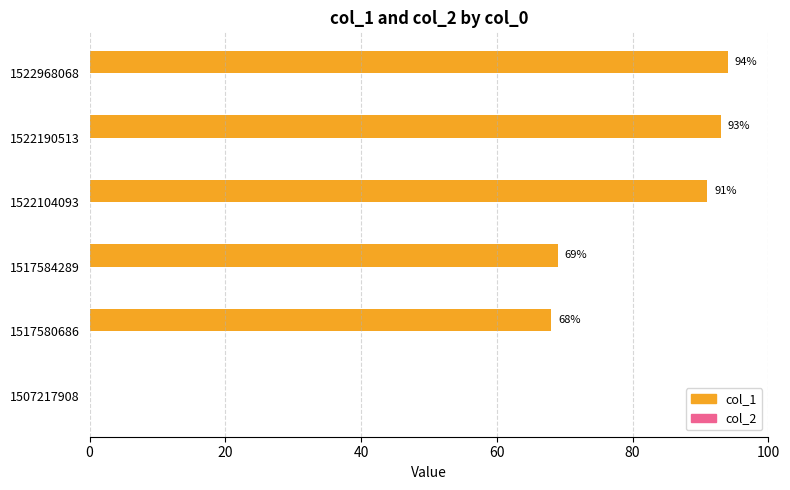

Are the bars horizontal?

Yes